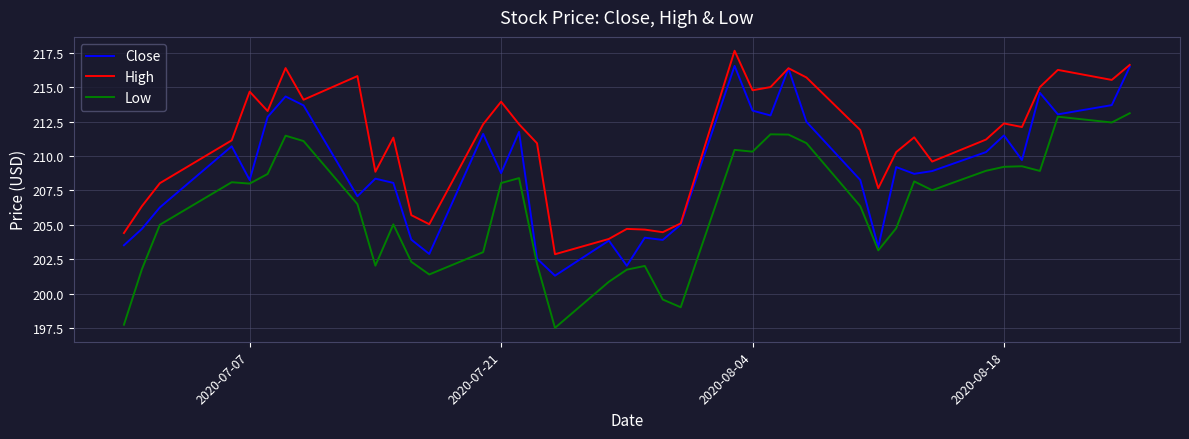

Which series has the largest total across all categories?

High